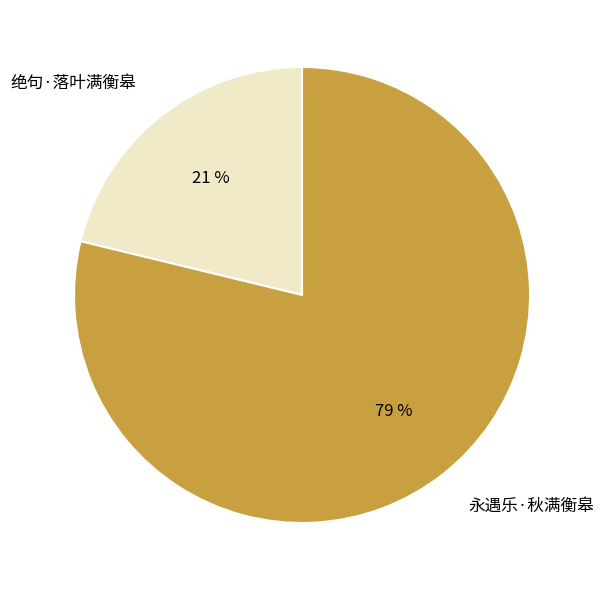

To the nearest percent, what percentage of the pie is 永遇乐·秋满衡皋?

79%